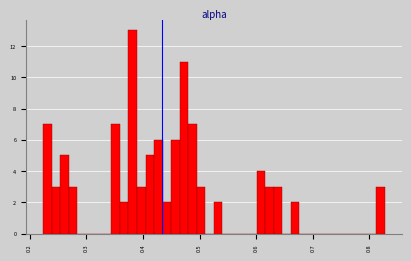

Around what value on the x-axis is the tallest bar? Give the approximate position of its centre, as read against the axis.

0.38